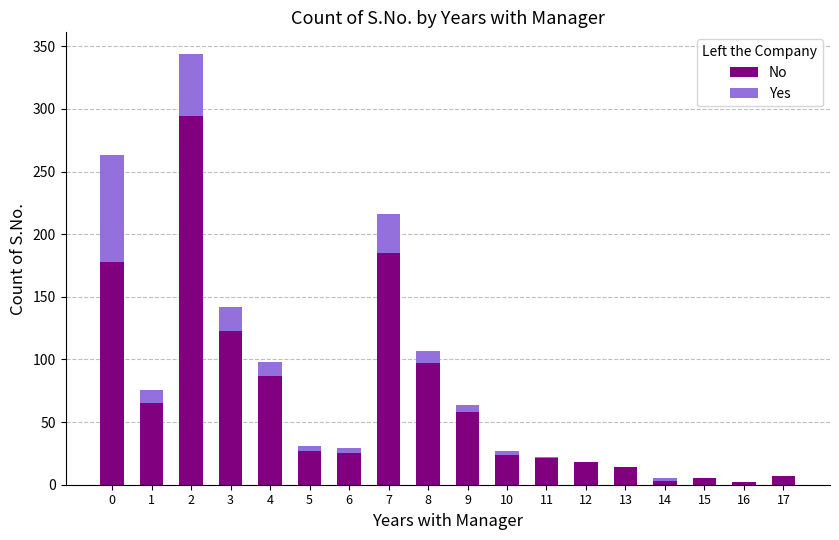

True or false: No has a value of 18 at 12.

True